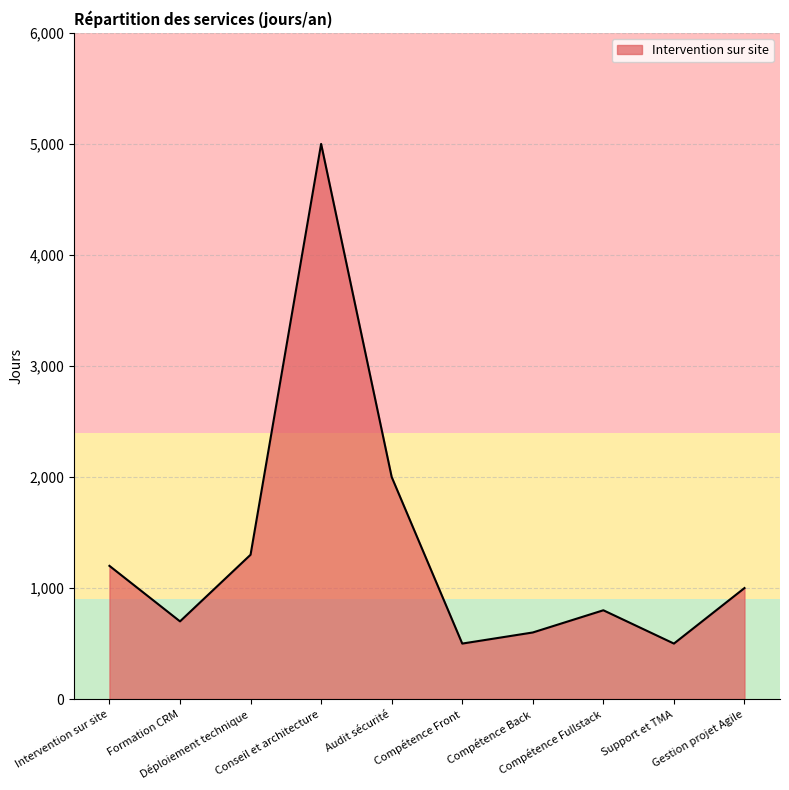

What is the minimum value shown in the chart?

500